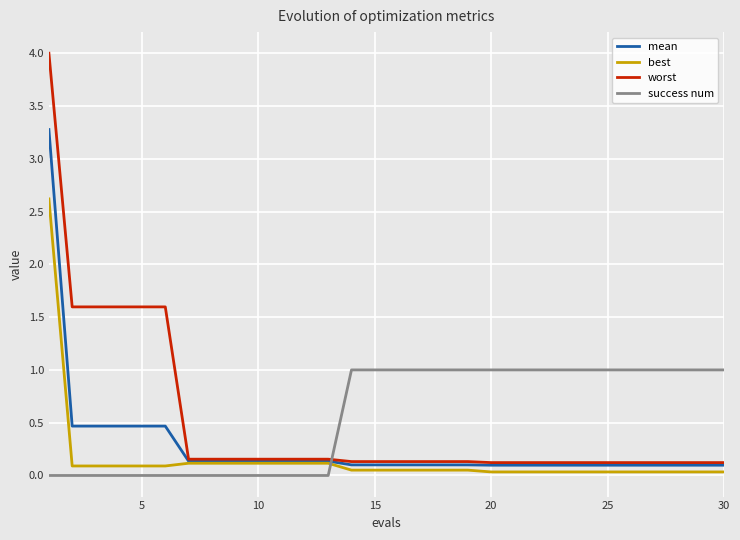

How many intersections are there between success num and mean?

1